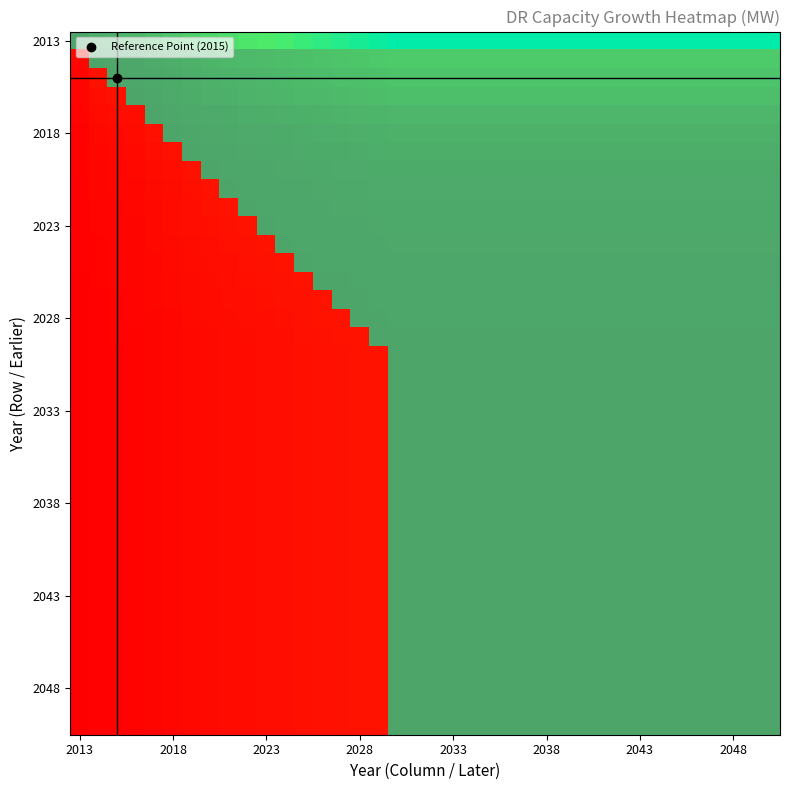

Which category has the highest value across all series?

2030